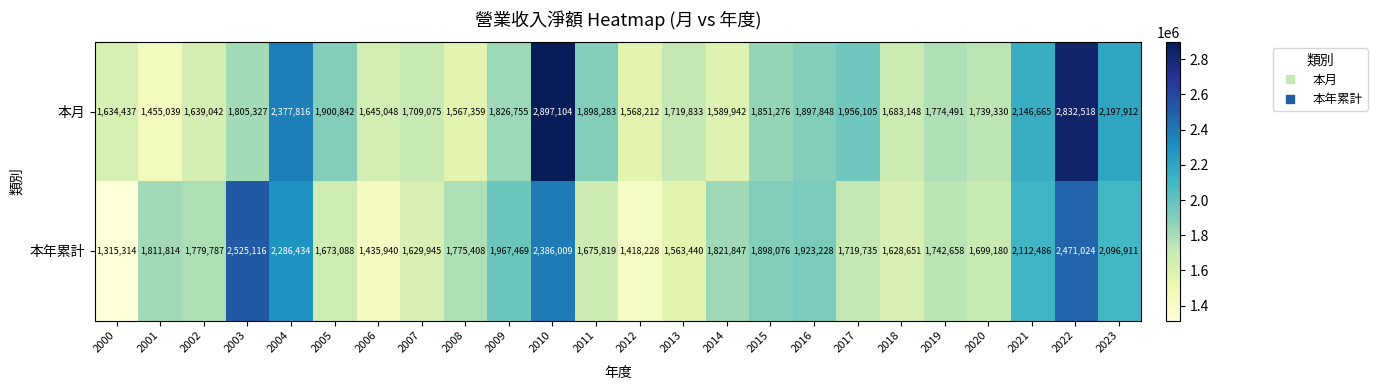

How many data points in 本年累計 are less than 1779787?

12